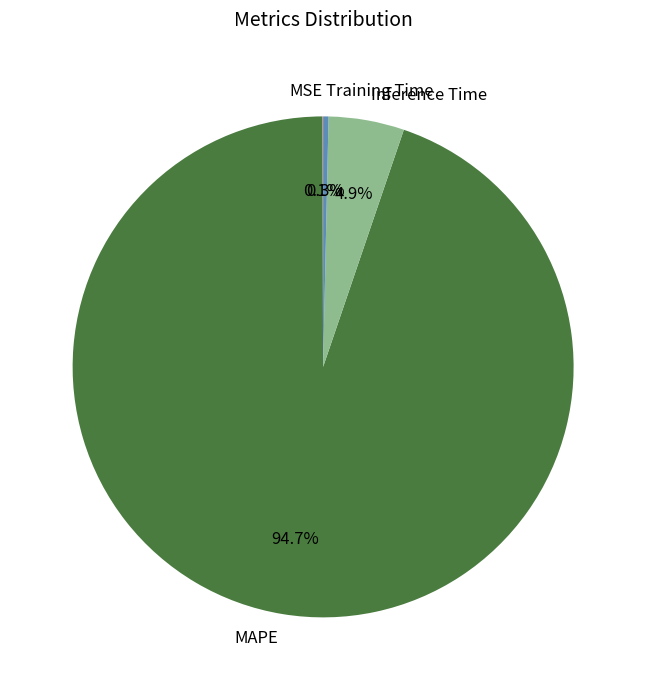

Which slice is the largest?

MAPE